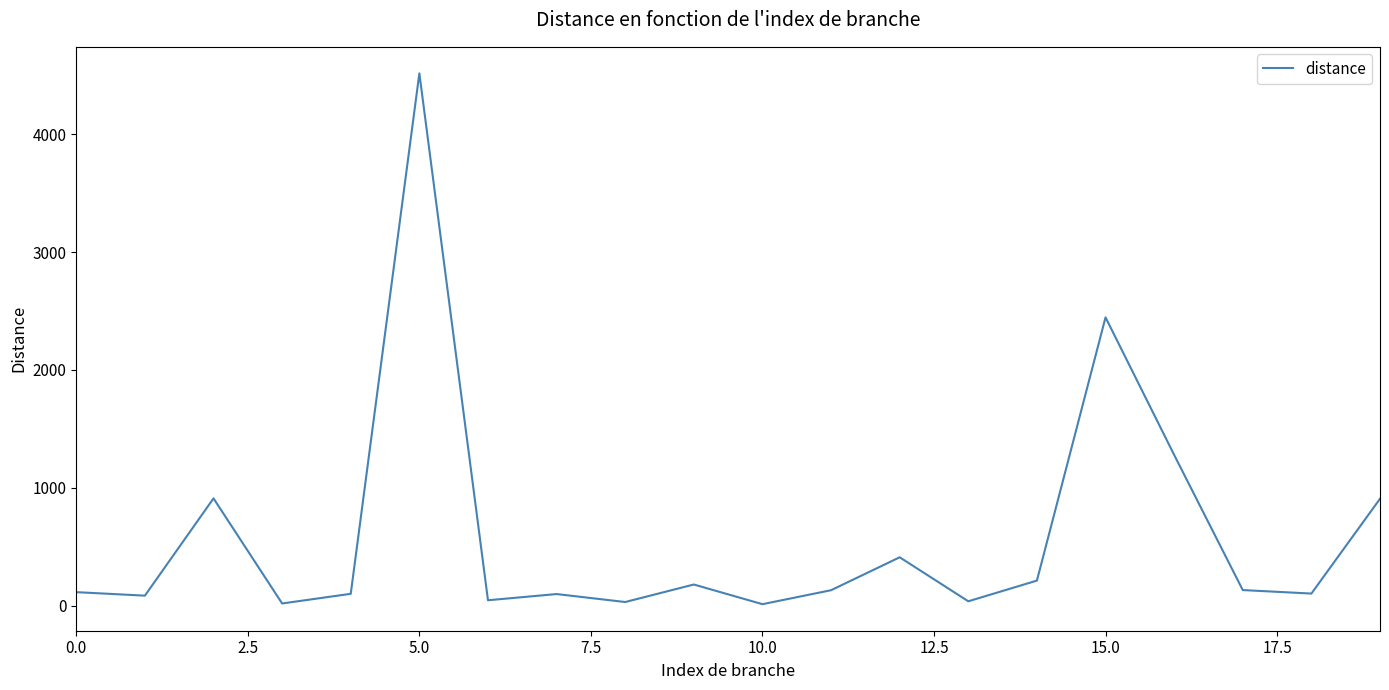

What is the greatest value displayed?

4516.0